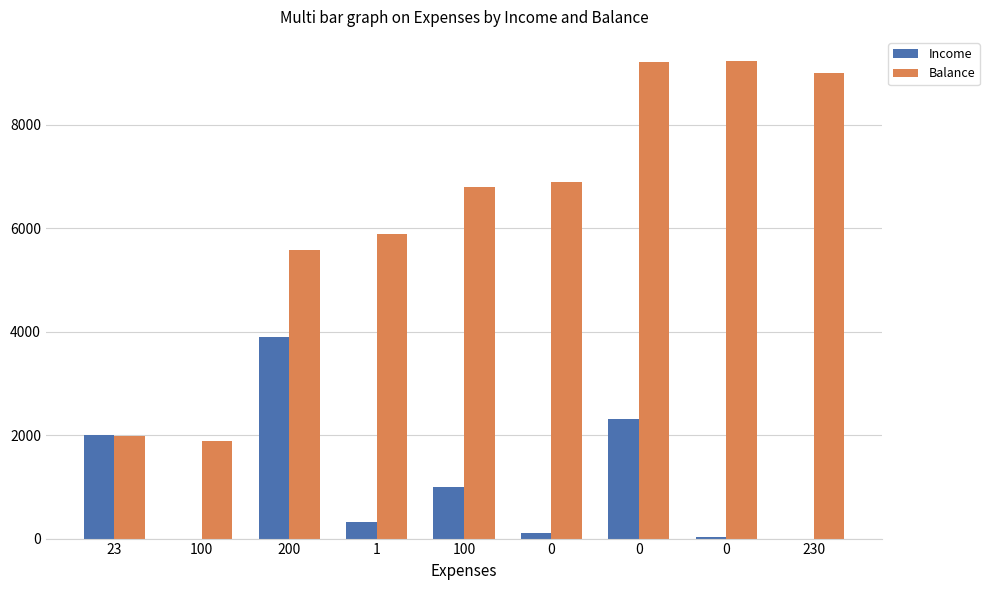

How many data points does each series have?

9